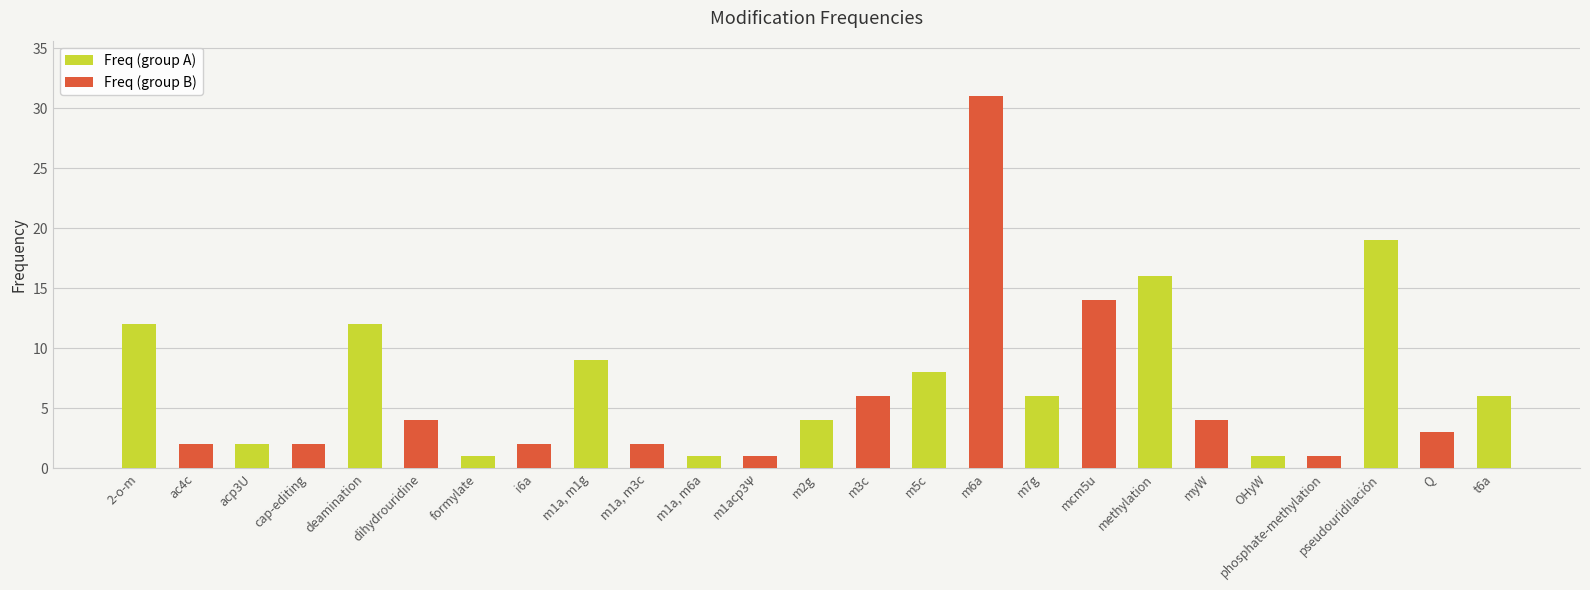

What is the label of the 25th bar from the right?

2-o-m